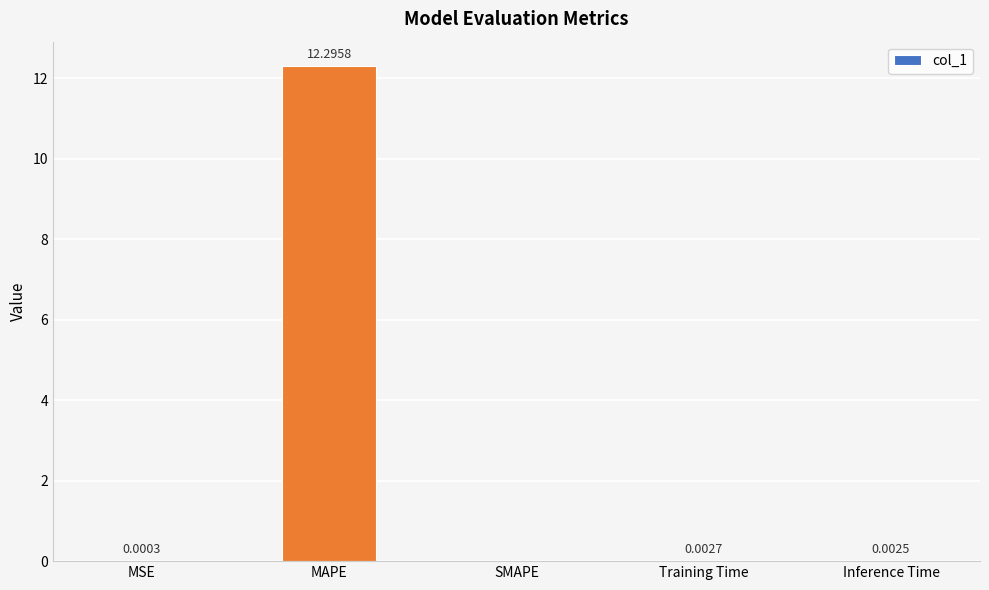

What is the sum of all values?

12.3